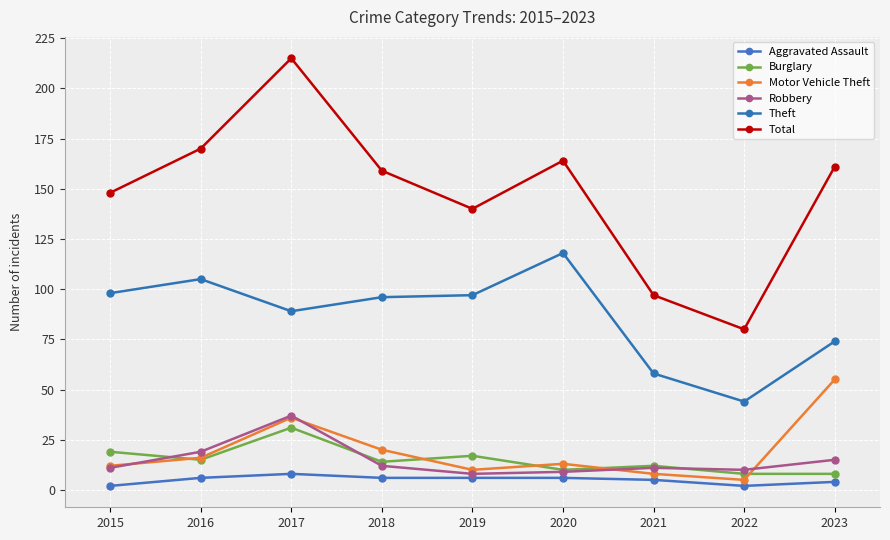

What is the difference between the Motor Vehicle Theft values at 2018 and 2015?

8